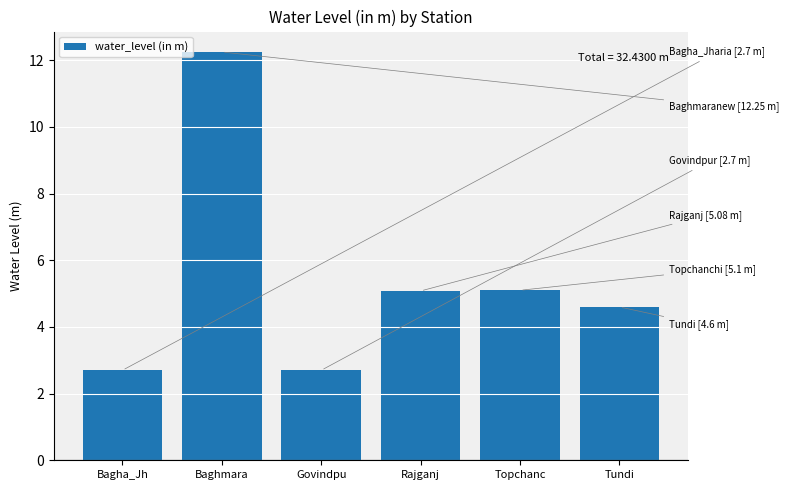

What is the difference between the values at Baghmara and Rajganj?

7.2